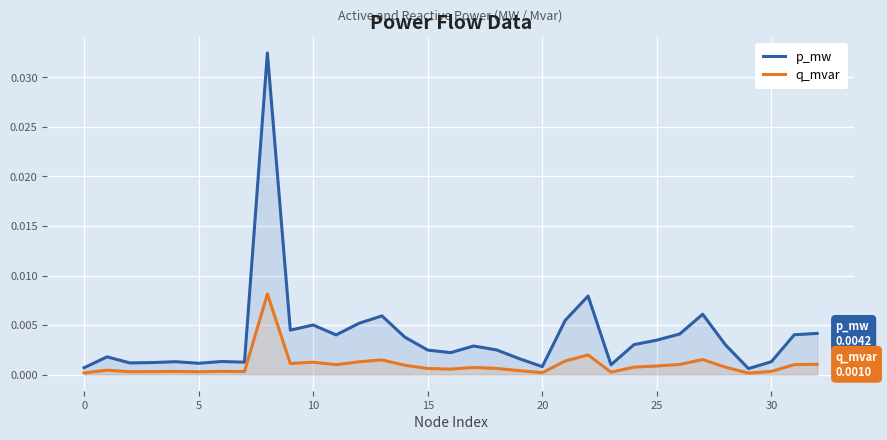

Rank the series by their maximum value, from highest to lowest.

p_mw, q_mvar